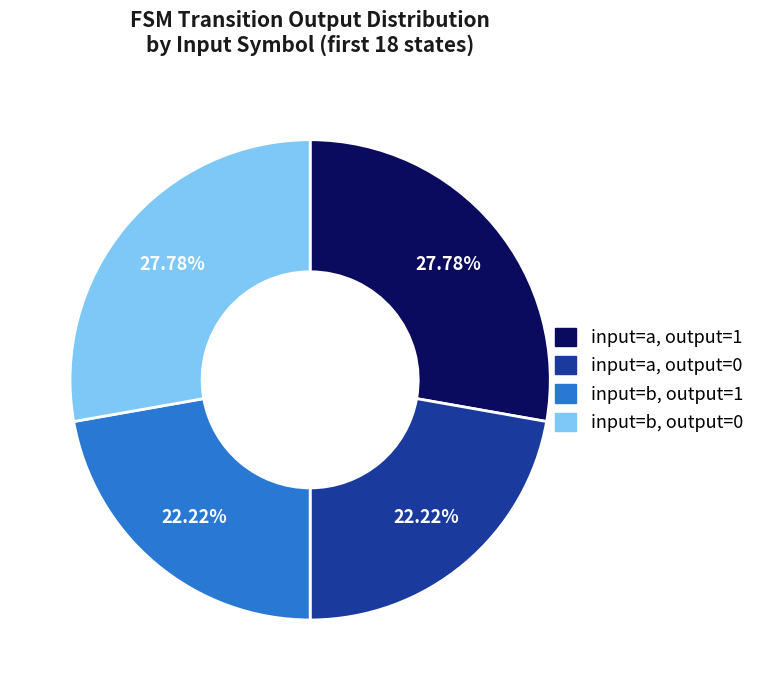

Is there a majority slice in this chart?

No